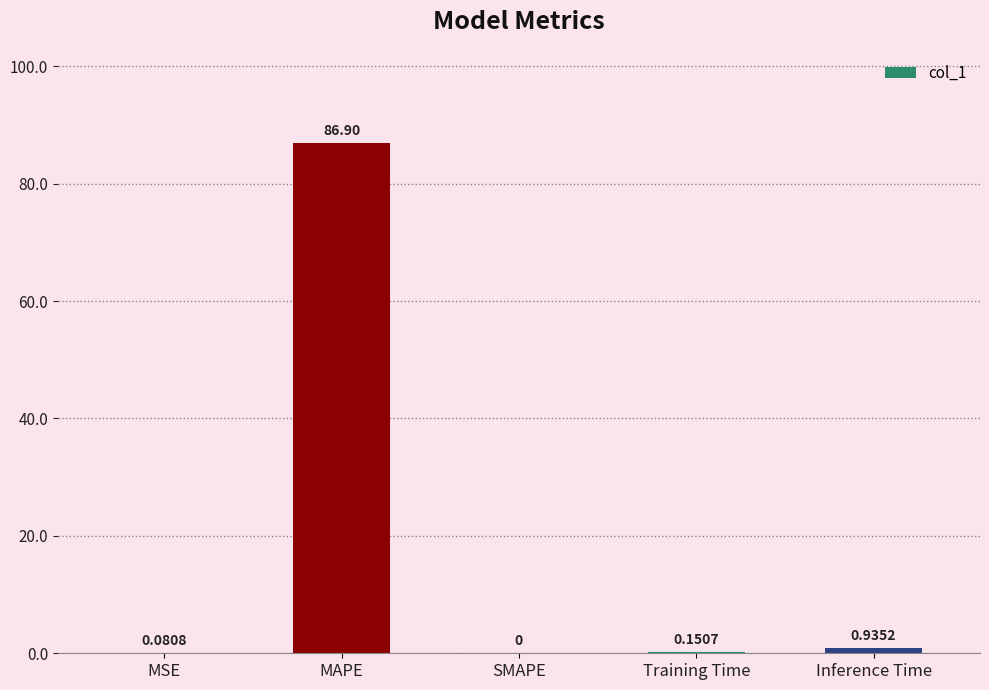

Between Inference Time and MAPE, which is larger?

MAPE